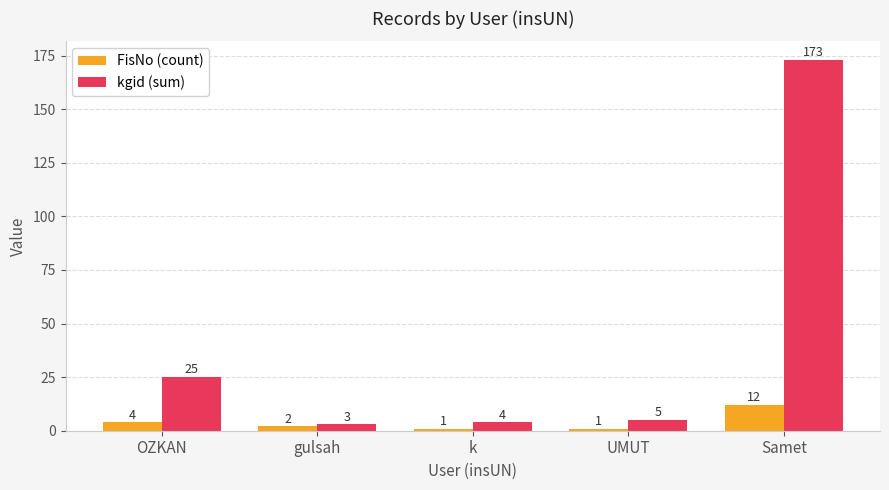

Is it true that kgid (sum) equals 25 at OZKAN?

True